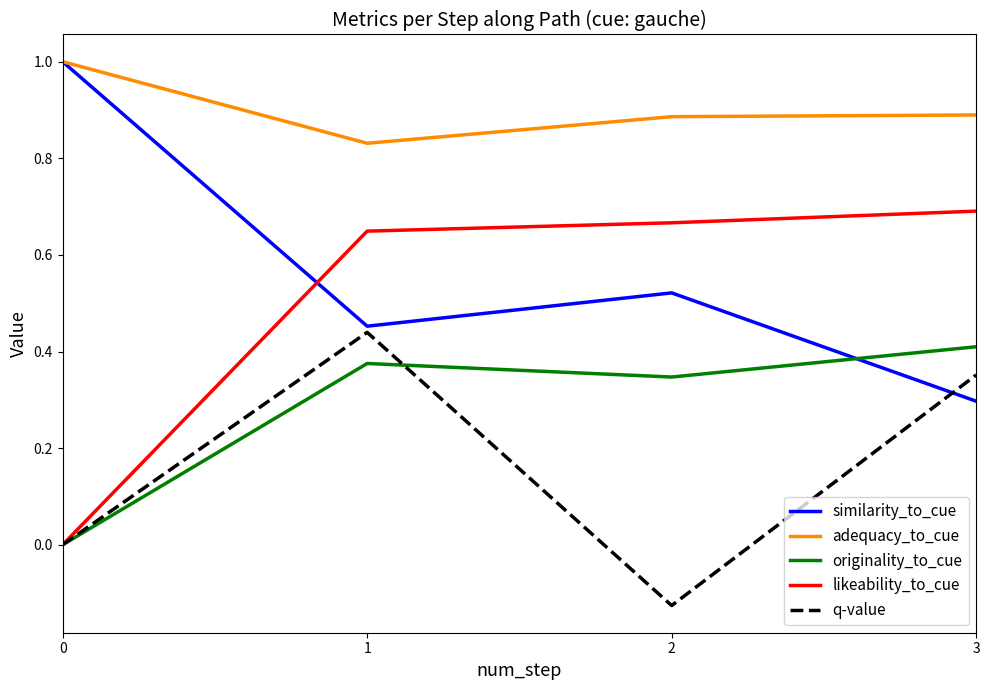

List the series in order of their peak value, lowest first.

originality_to_cue, q-value, likeability_to_cue, similarity_to_cue, adequacy_to_cue